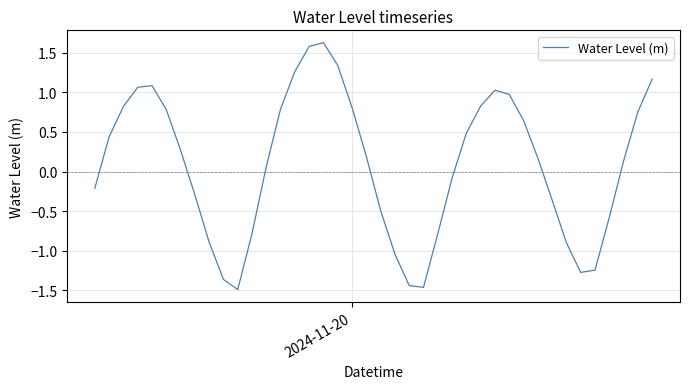

What is the difference between the maximum and minimum values?

3.1